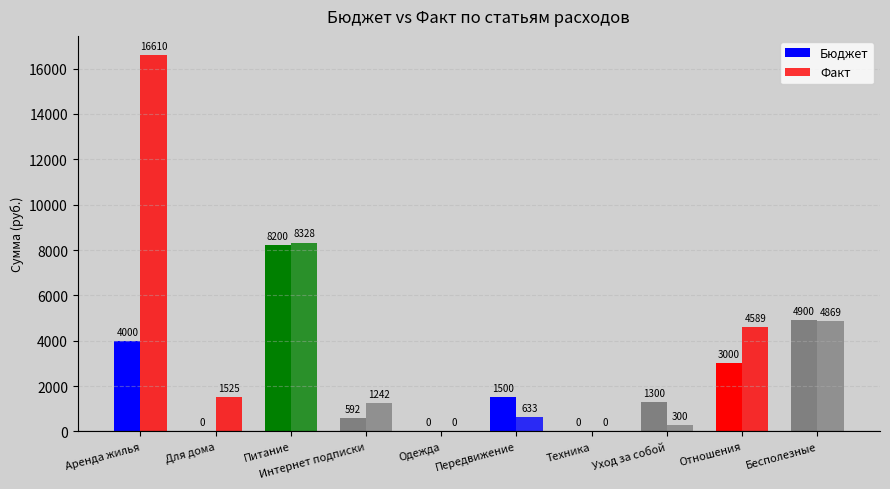

Are the bars grouped side by side (vs. stacked)?

Yes